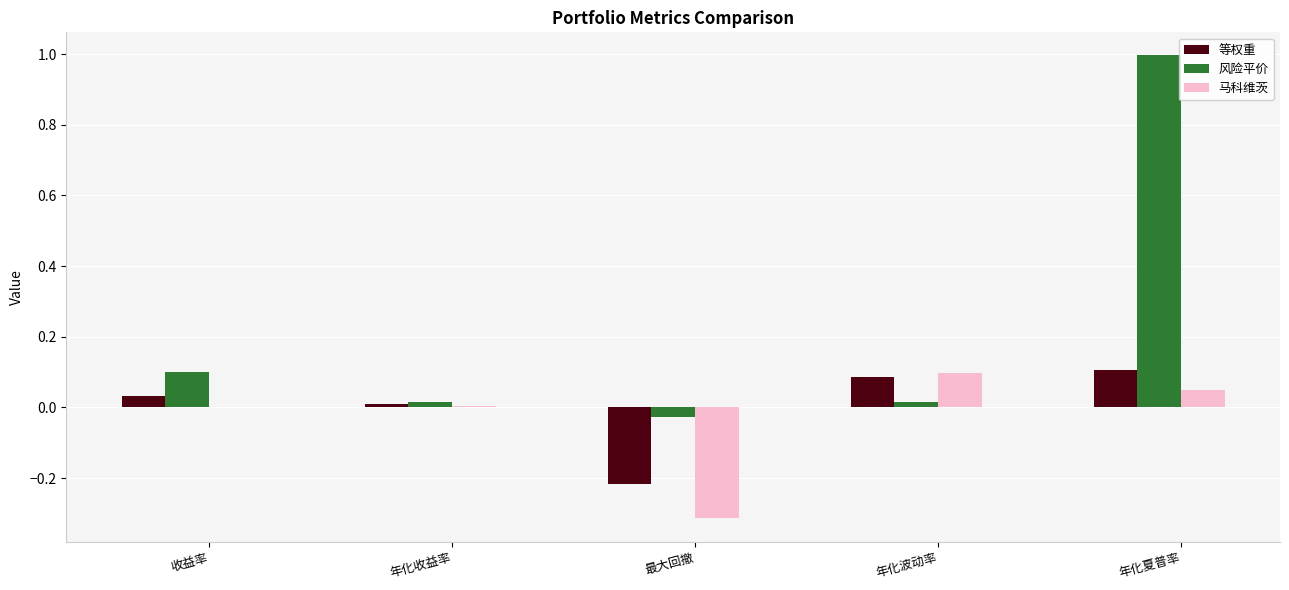

Which series changed the most between 年化波动率 and 年化夏普率?

风险平价